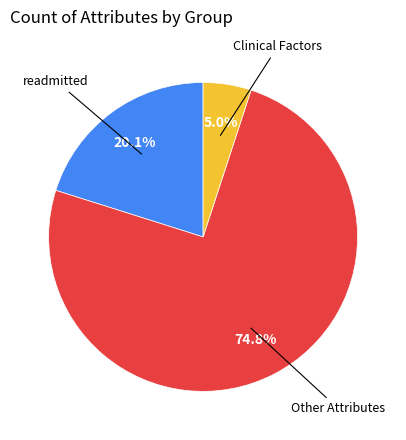

To the nearest percent, what is the average slice percentage?

33%